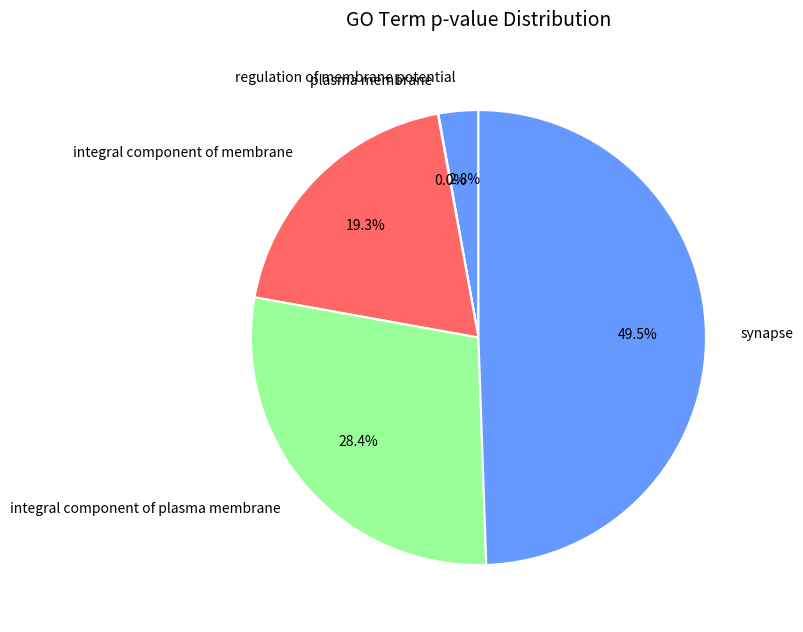

Does regulation of membrane potential account for over 50% of the chart?

No